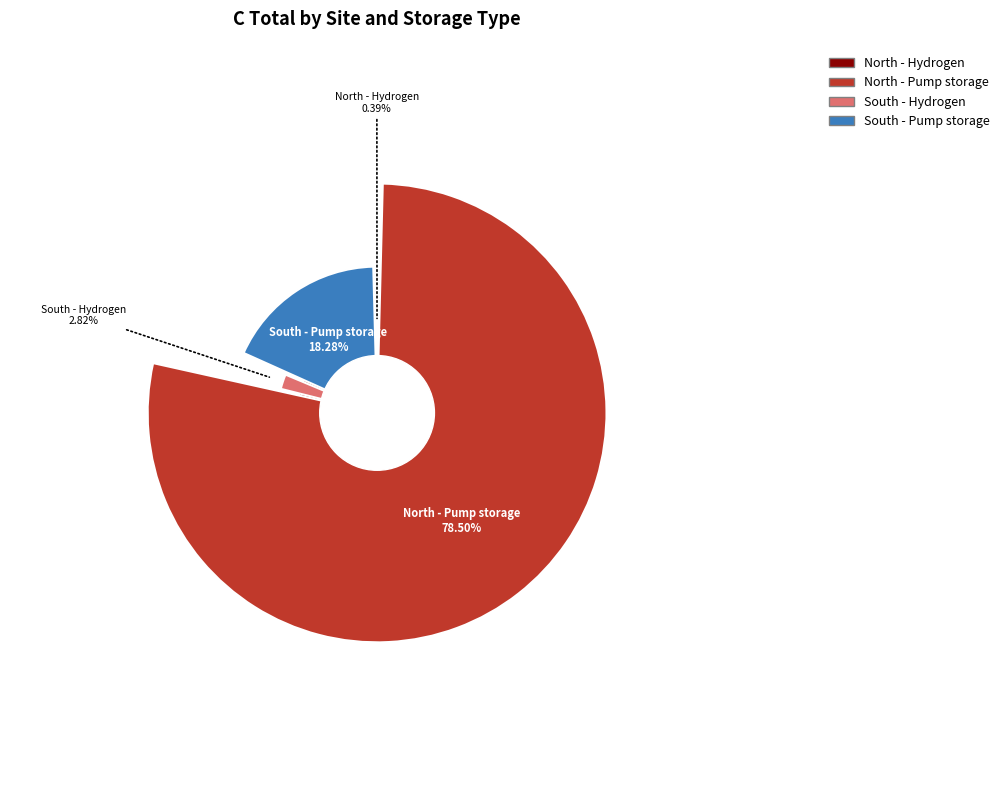

To the nearest percent, what is the difference between the North - Hydrogen and North - Pump storage slice percentages?

78%